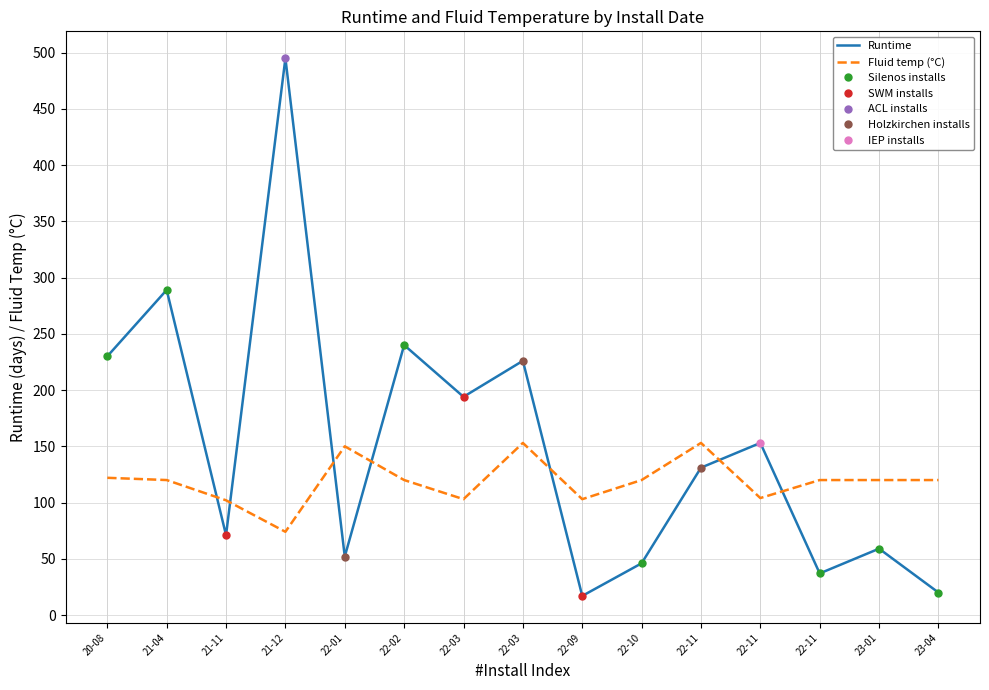

What is the total value across all series at 22-10?

166